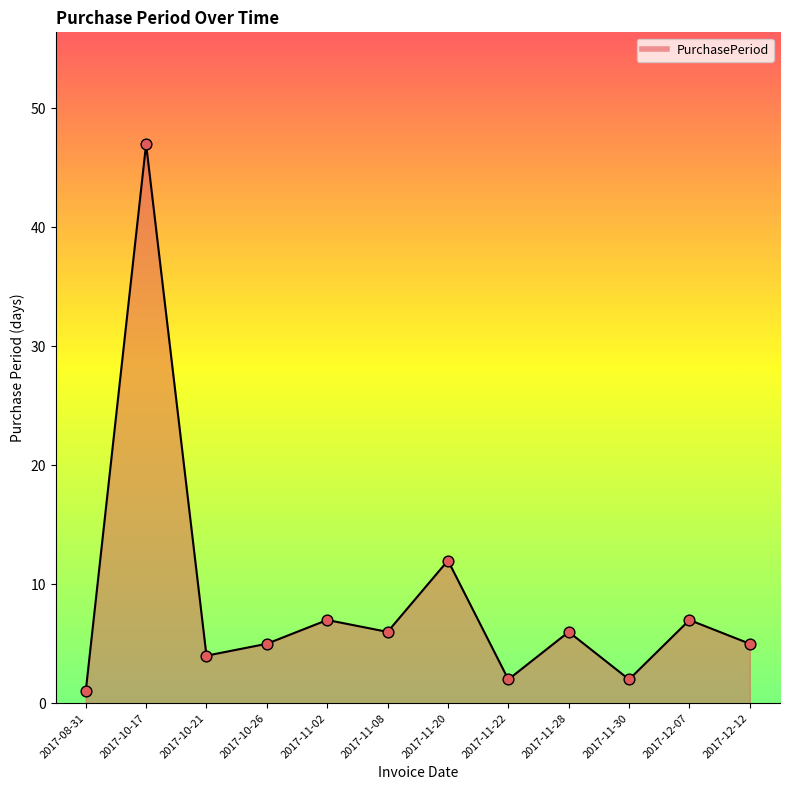

What is the change in value from 2017-11-30 to 2017-12-07?

+5